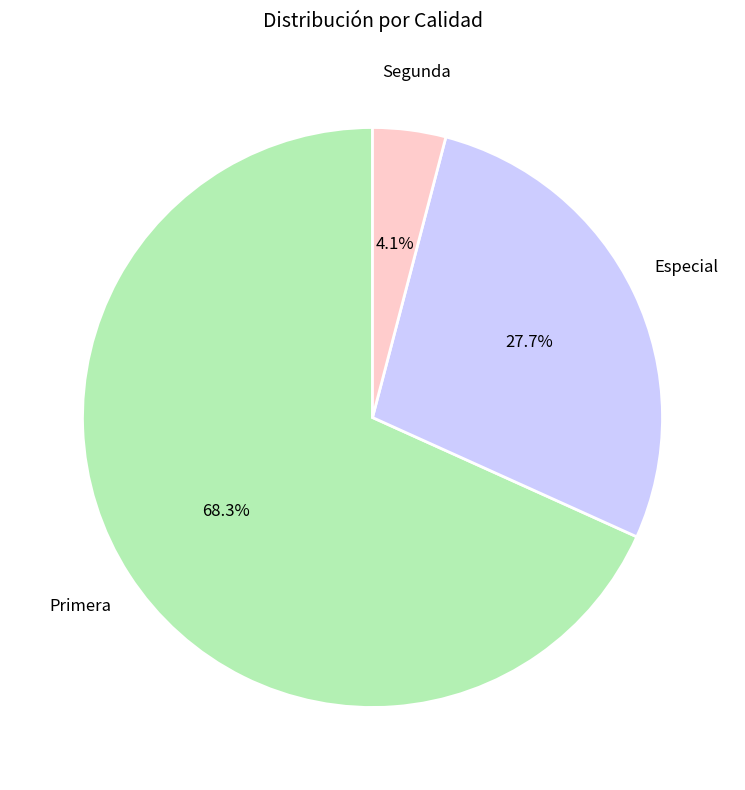

Between Primera and Segunda, which is larger?

Primera